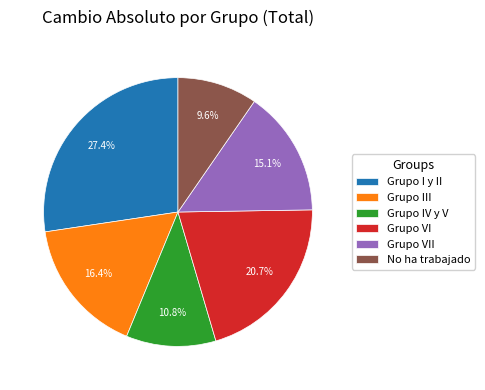

To the nearest percent, what percentage of the pie is Grupo VI?

21%